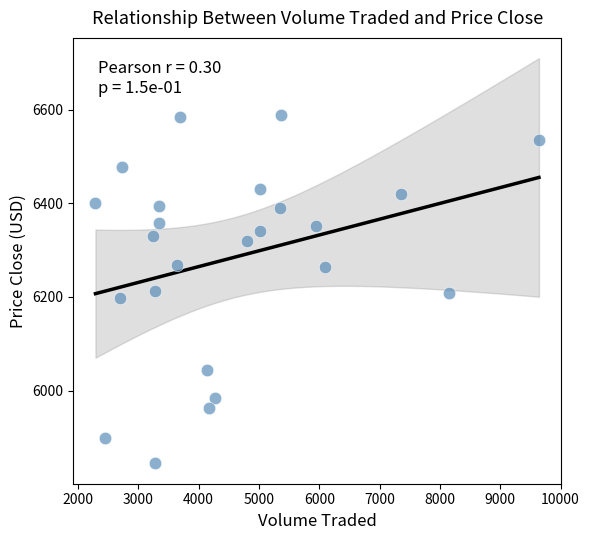

What is the range of X values (max minus min)?

7350.5